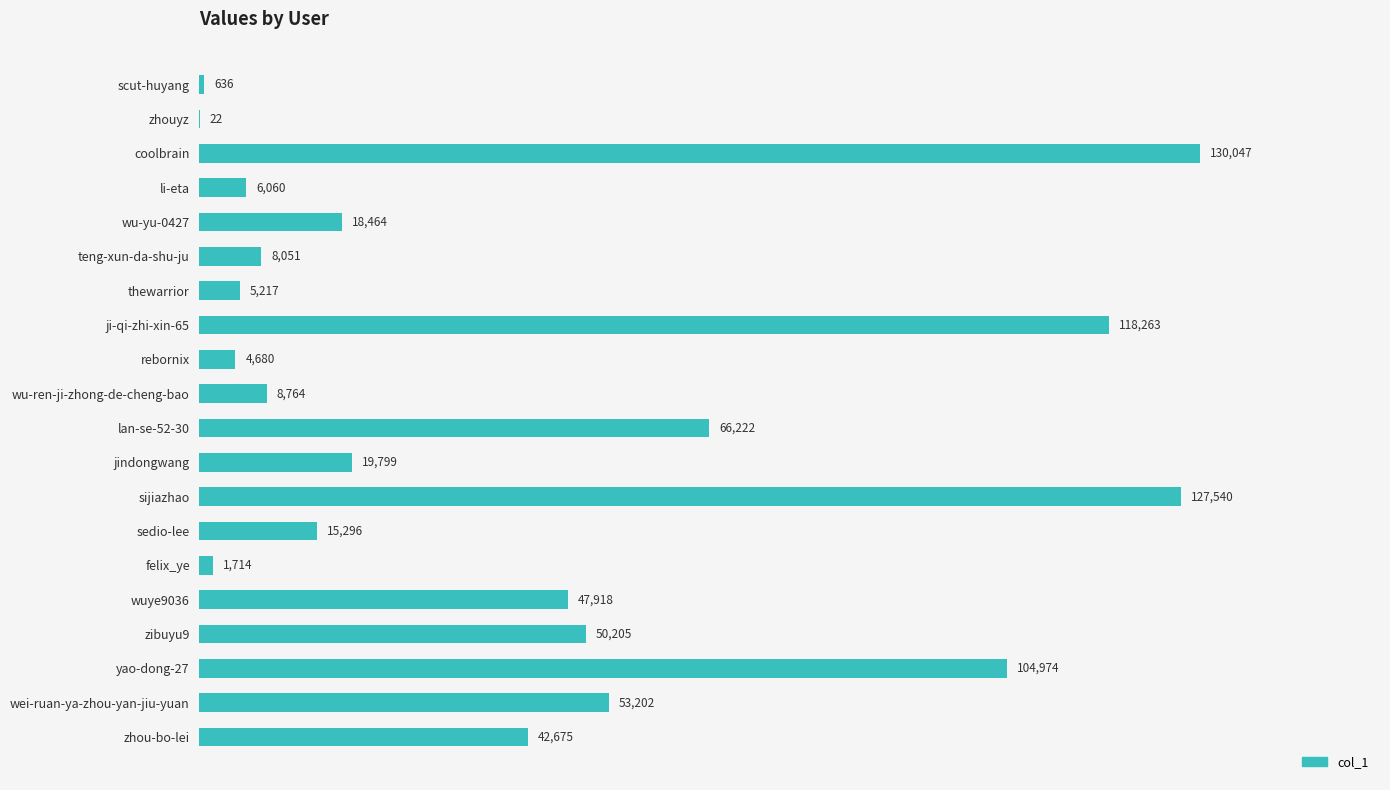

Reading bottom to top, extract all data points from this chart.

zhou-bo-lei=42675	wei-ruan-ya-zhou-yan-jiu-yuan=53202	yao-dong-27=104974	zibuyu9=50205	wuye9036=47918	felix_ye=1714	sedio-lee=15296	sijiazhao=127540	jindongwang=19799	lan-se-52-30=66222	wu-ren-ji-zhong-de-cheng-bao=8764	rebornix=4680	ji-qi-zhi-xin-65=118263	thewarrior=5217	teng-xun-da-shu-ju=8051	wu-yu-0427=18464	li-eta=6060	coolbrain=130047	zhouyz=22	scut-huyang=636